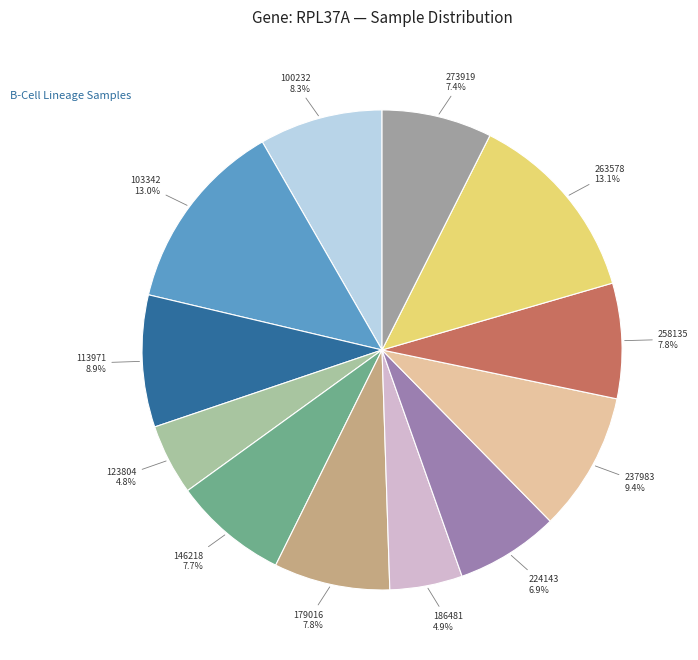

Between 100232 and 273919, which is larger?

100232